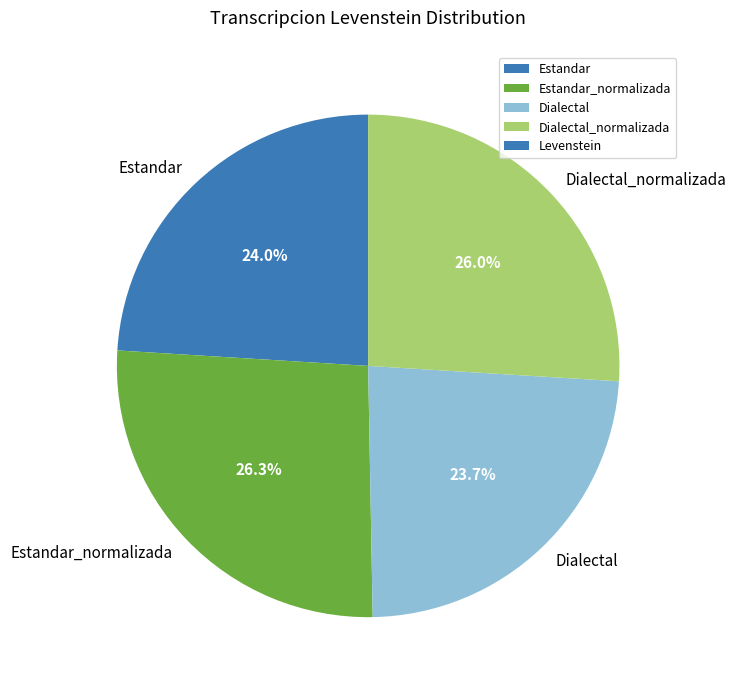

Is Estandar_normalizada the majority of the pie?

No